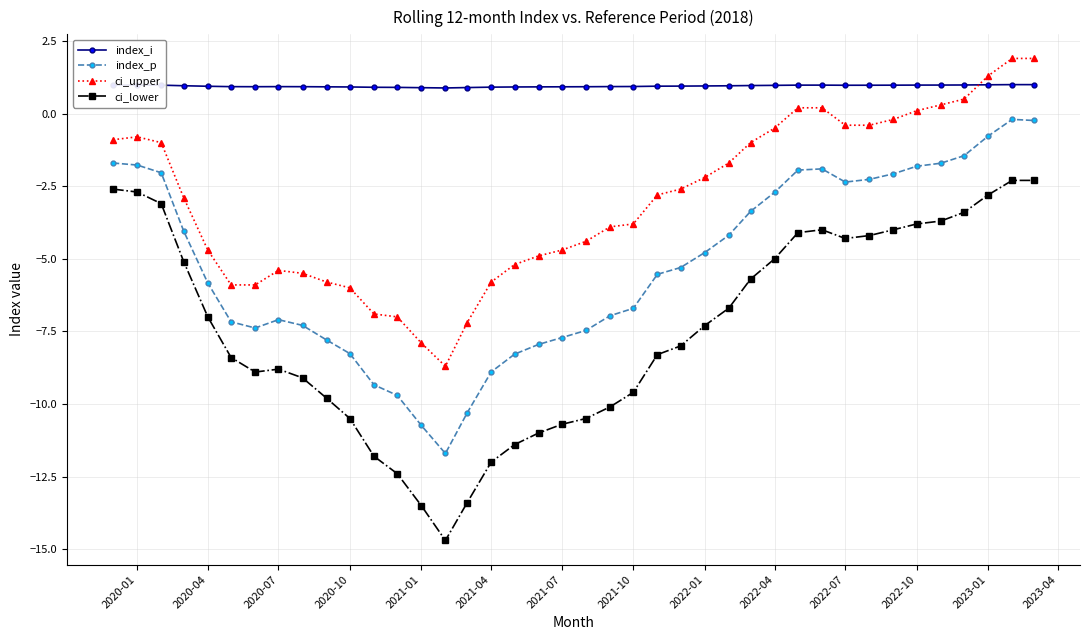

True or false: ci_lower and ci_upper cross at least once.

False